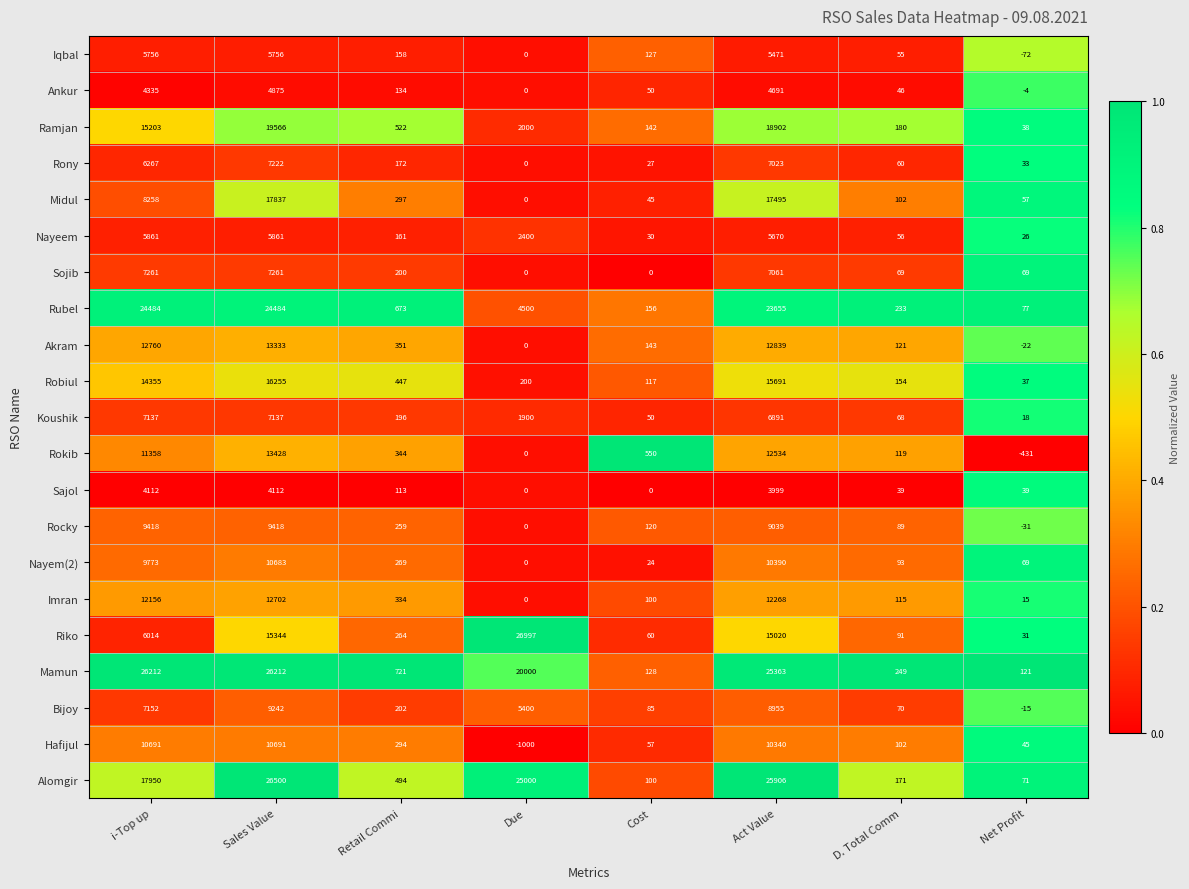

How many categories are shown in the chart?

8